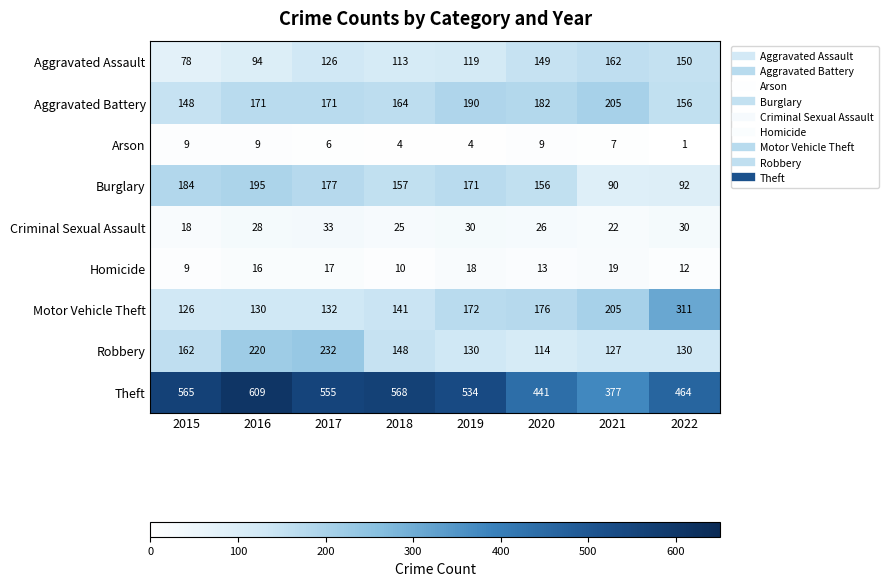

Which series has the largest total across all categories?

Theft